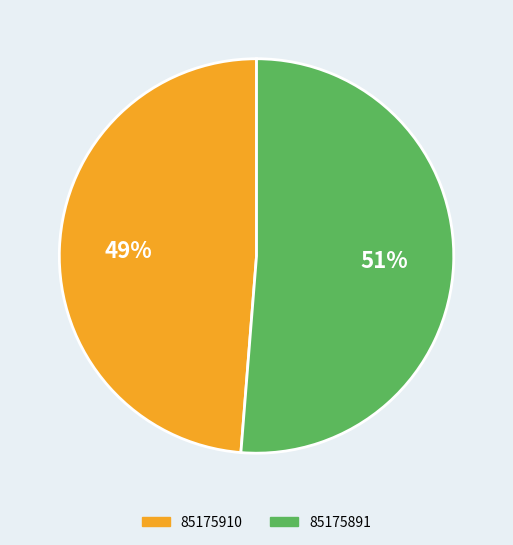

To the nearest percent, what percentage of the pie is 85175891?

51%